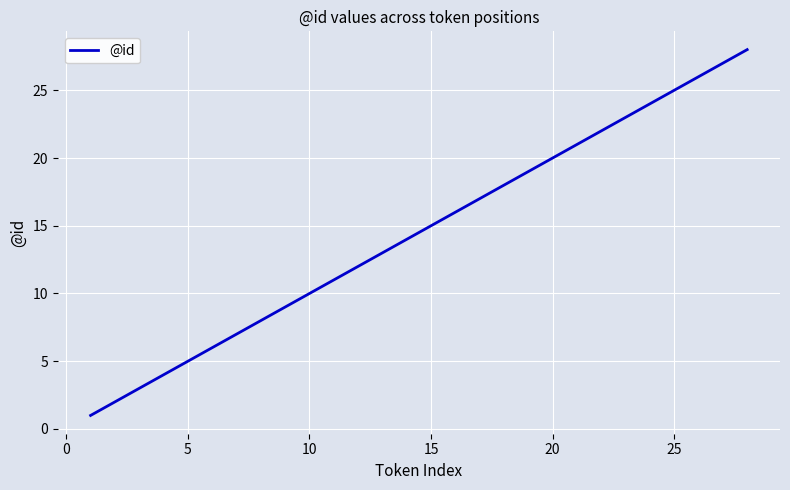

What is the difference between the maximum and minimum values?

27